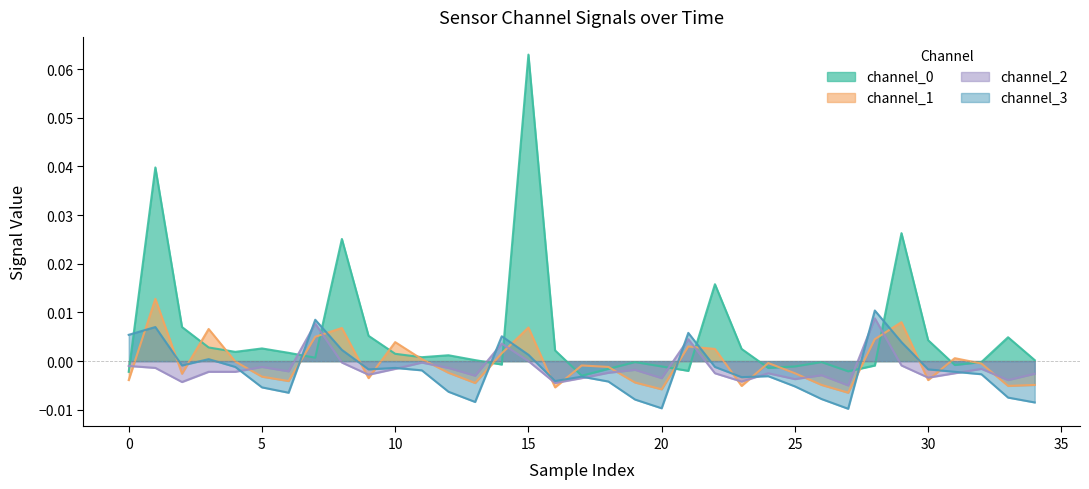

At how many categories does at least one series exceed 0?

26